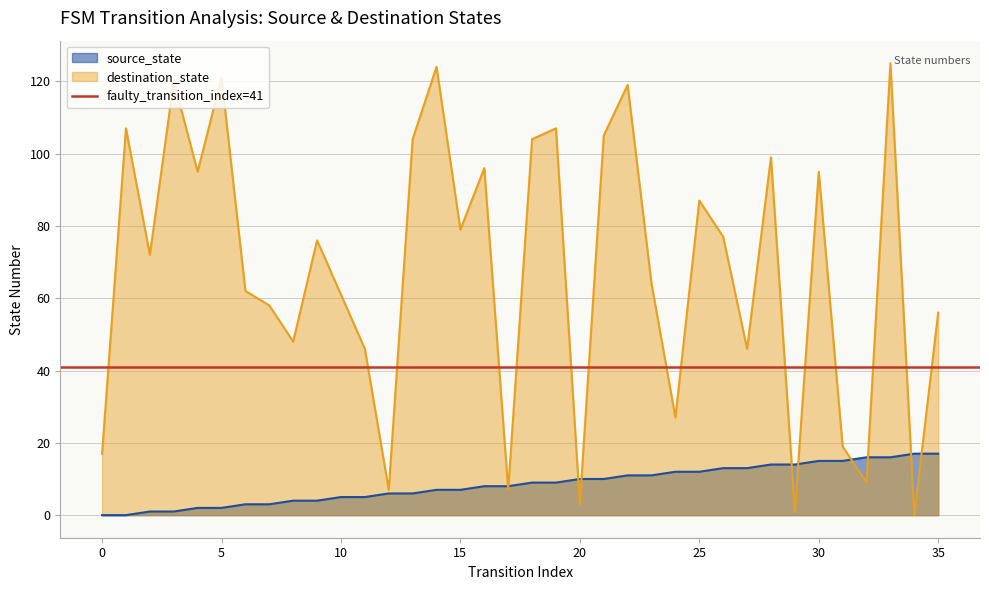

Is the value of destination_state at 0 greater than the value of source_state at 19?

Yes